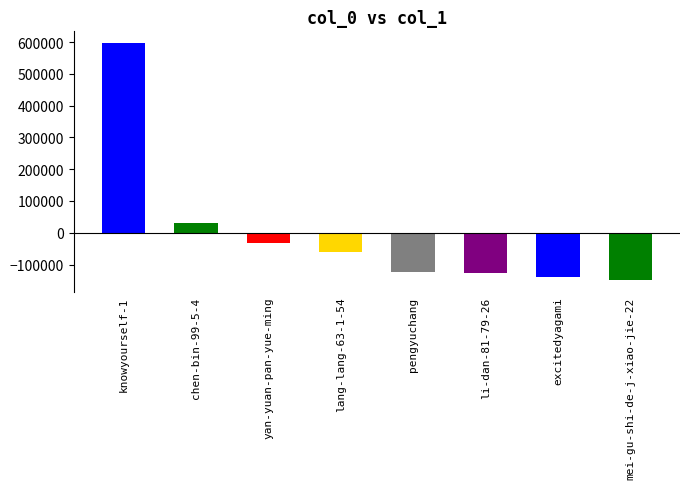

At which category does the chart reach its minimum across all series?

mei-gu-shi-de-j-xiao-jie-22